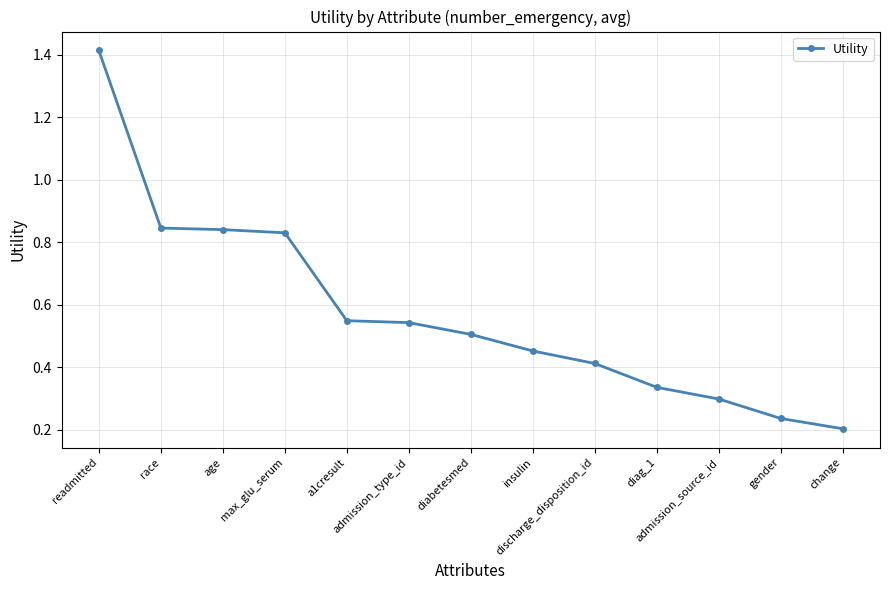

Where is the data nearest to the value 0?

change